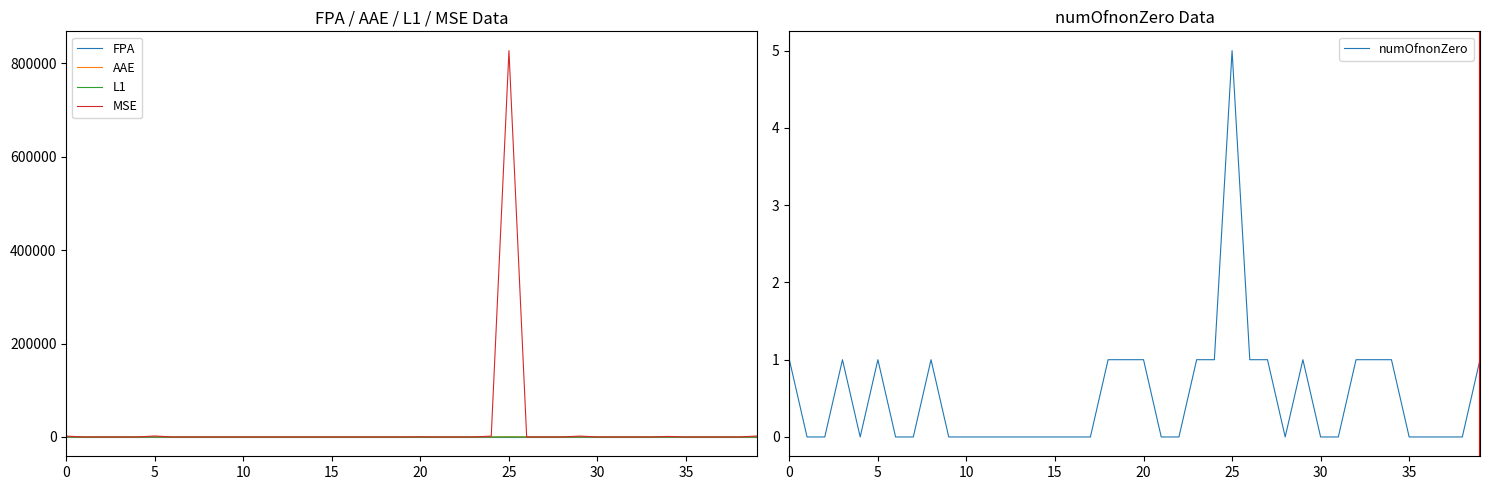

What is the maximum value for FPA?

0.6